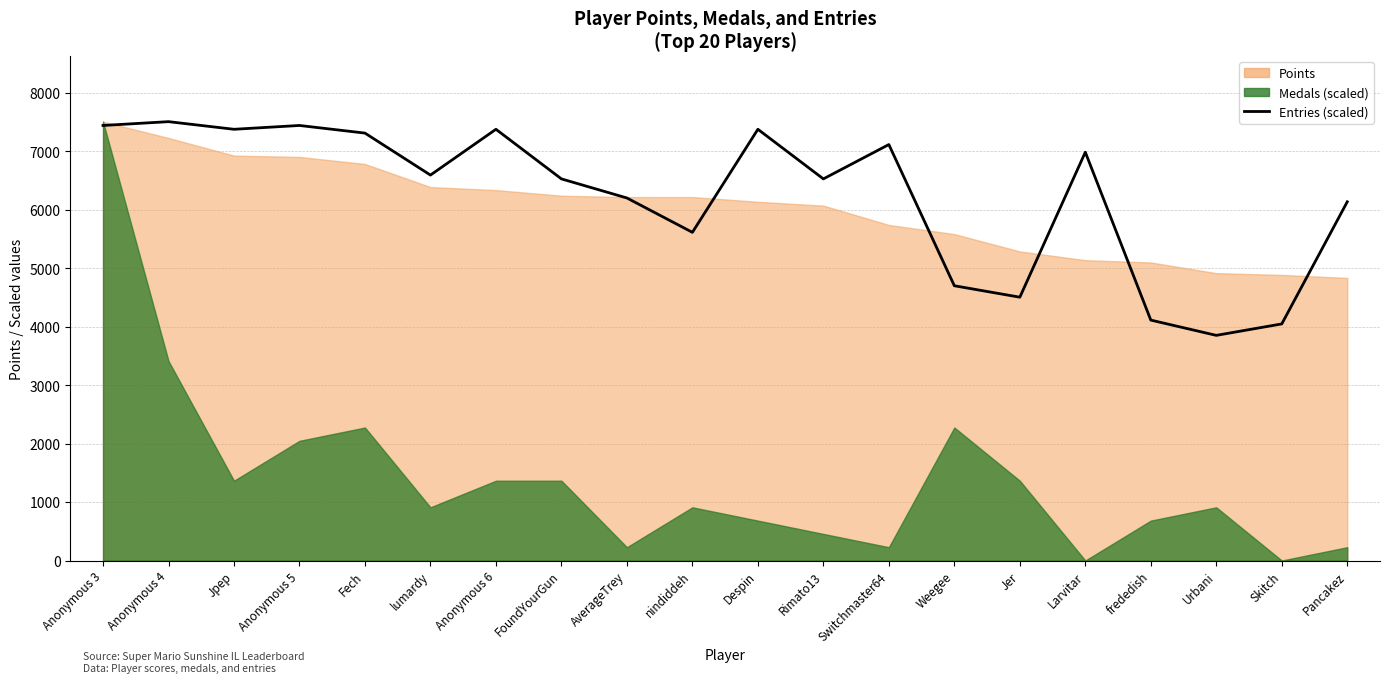

Reading left to right, transcribe all the data shown in this chart.

Anonymous 3=7443.7	Anonymous 4=7509.0	Jpep=7378.4	Anonymous 5=7443.7	Fech=7313.1	lumardy=6594.9	Anonymous 6=7378.4	FoundYourGun=6529.6	AverageTrey=6203.1	nindiddeh=5615.4	Despin=7378.4	Rimato13=6529.6	Switchmaster64=7117.2	Weegee=4701.3	Jer=4505.4	Larvitar=6986.6	frededish=4113.6	Urbani=3852.4	Skitch=4048.3	Pancakez=6137.8